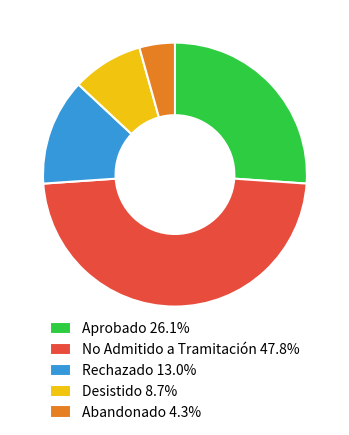

Does Rechazado represent more than half of the total?

No